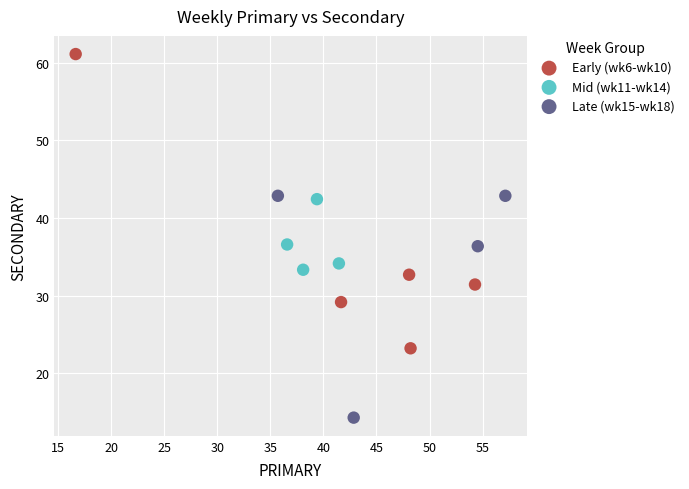

Which series reaches the maximum Y coordinate?

Early (wk6-wk10)